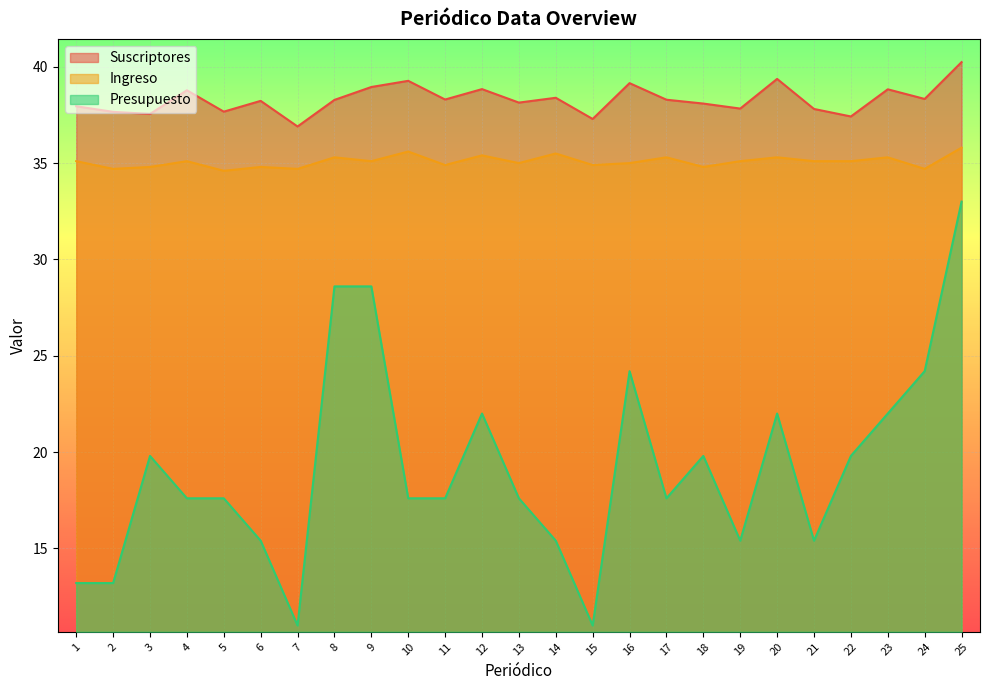

Where is the first local minimum for Ingreso?

2